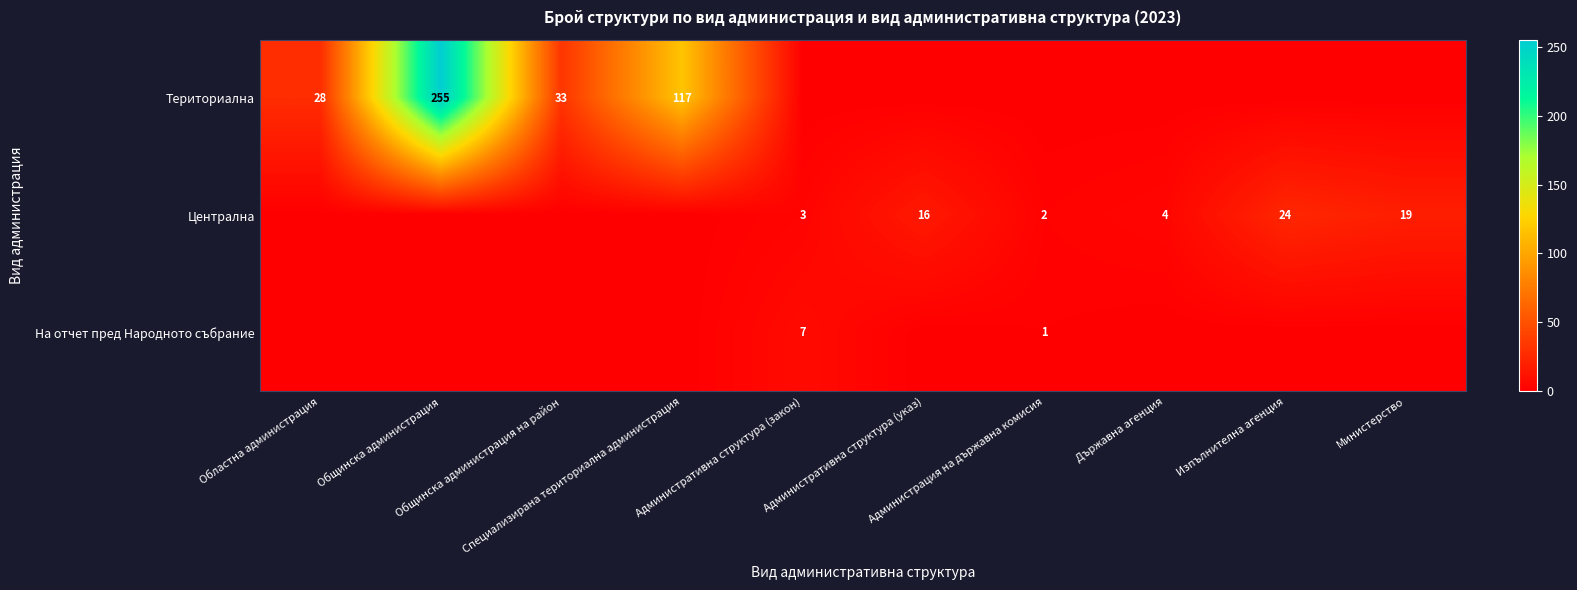

At which category is the sum across all series the highest?

Общинска администрация